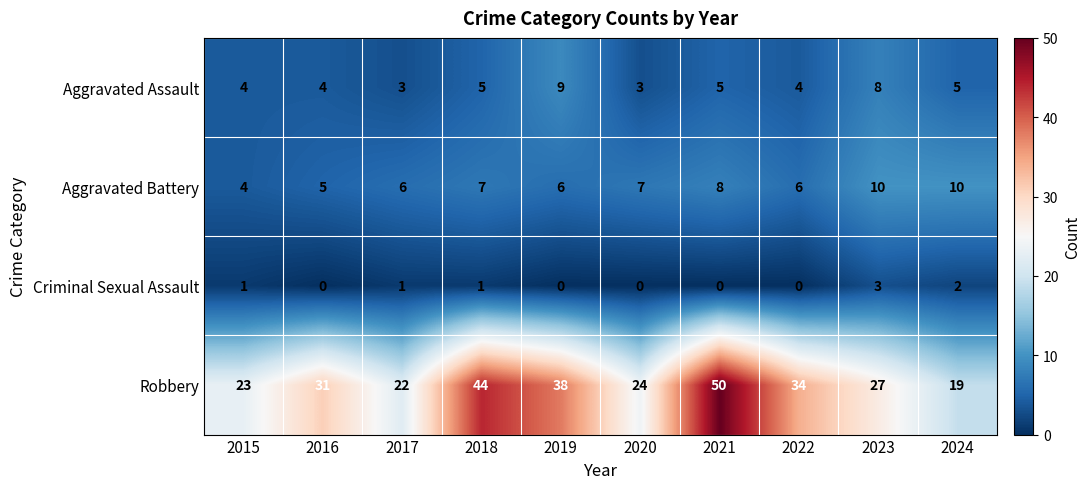

Is it true that Robbery equals 27 at 2023?

True